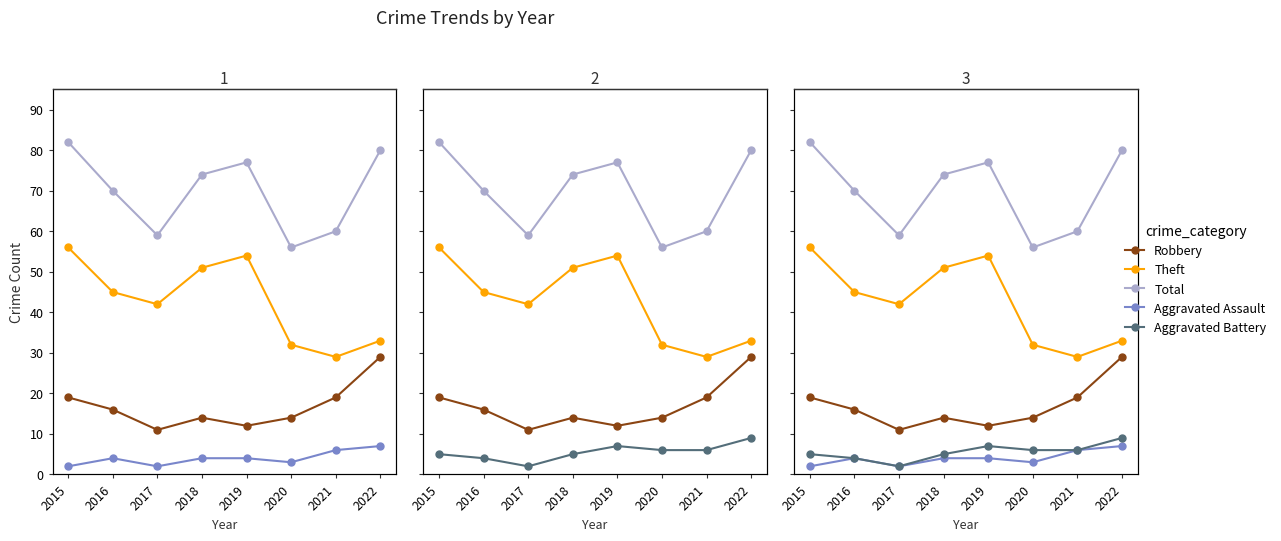

List the series in order of their peak value, highest first.

Total, Theft, Robbery, Aggravated Battery, Aggravated Assault